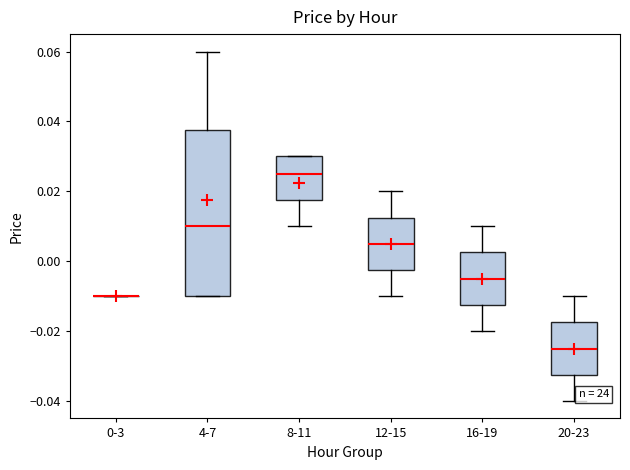

Where does the median line of the box for 8-11 sit on the y-axis? The values are not printed on the chart, so give them approximately, as read against the axis.

0.026